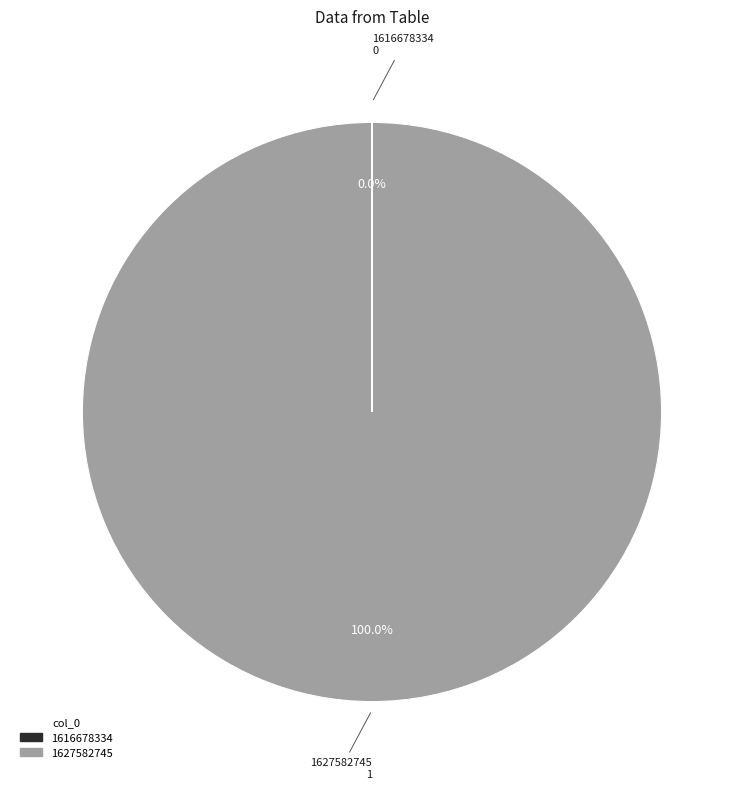

What is the majority slice?

1627582745